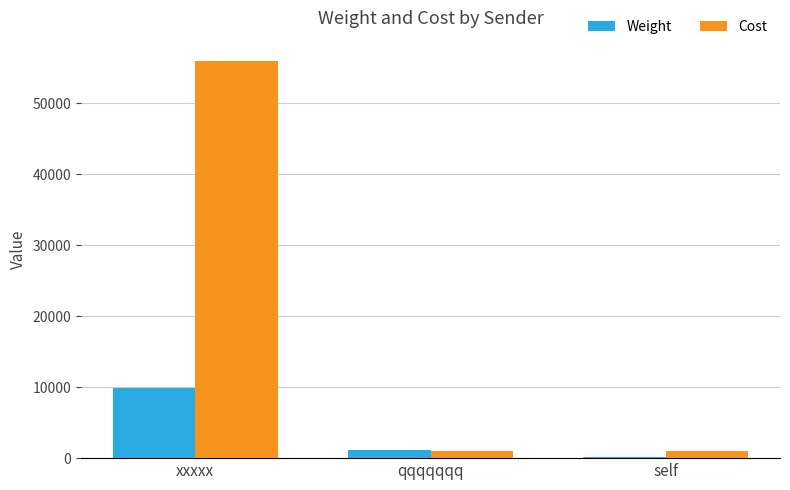

Which category has the highest value in the Weight series?

xxxxx